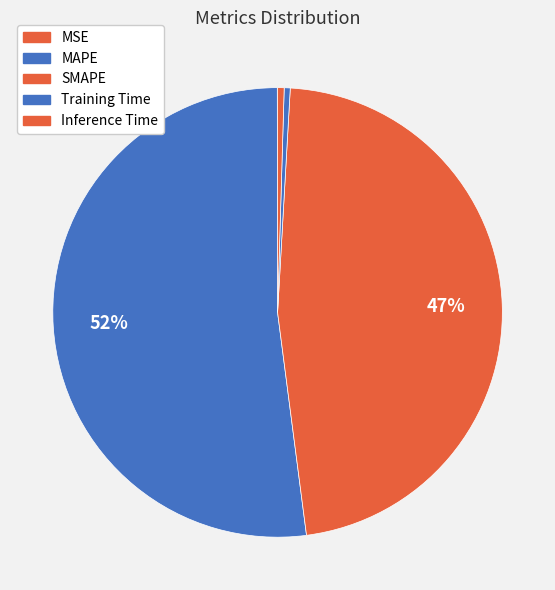

What portion of the pie excludes MSE?

100.0%